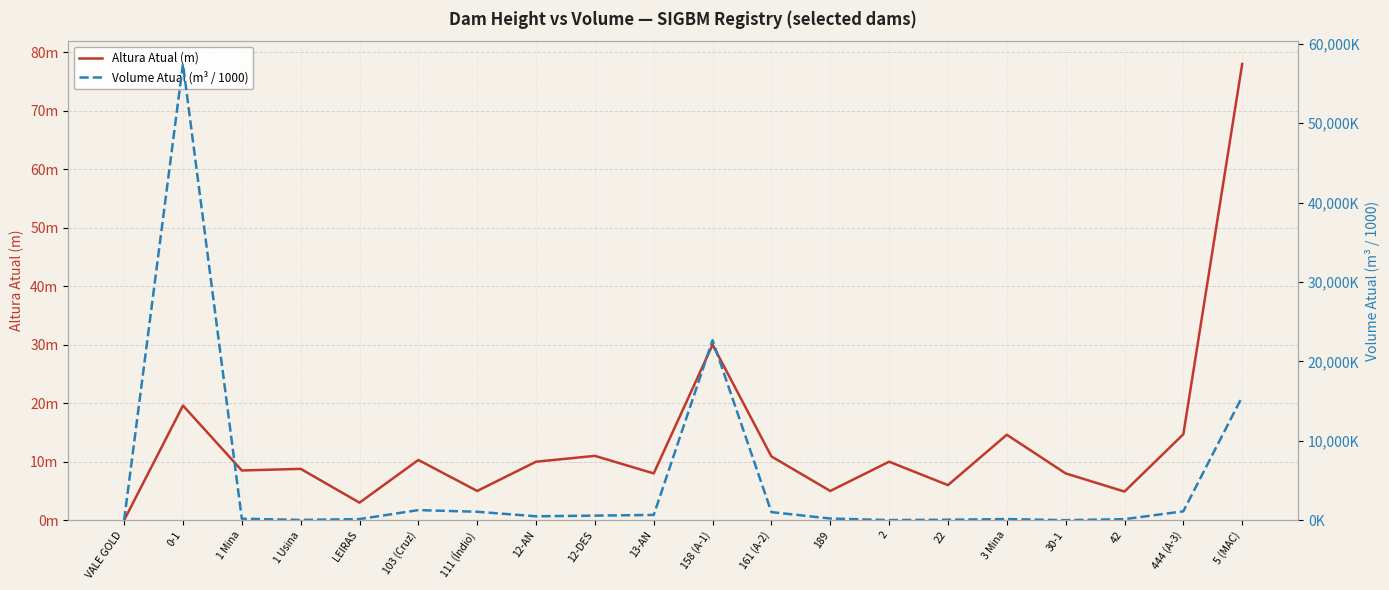

True or false: Volume Atual (m³ / 1000) has more than 1 points higher than both neighbors.

True